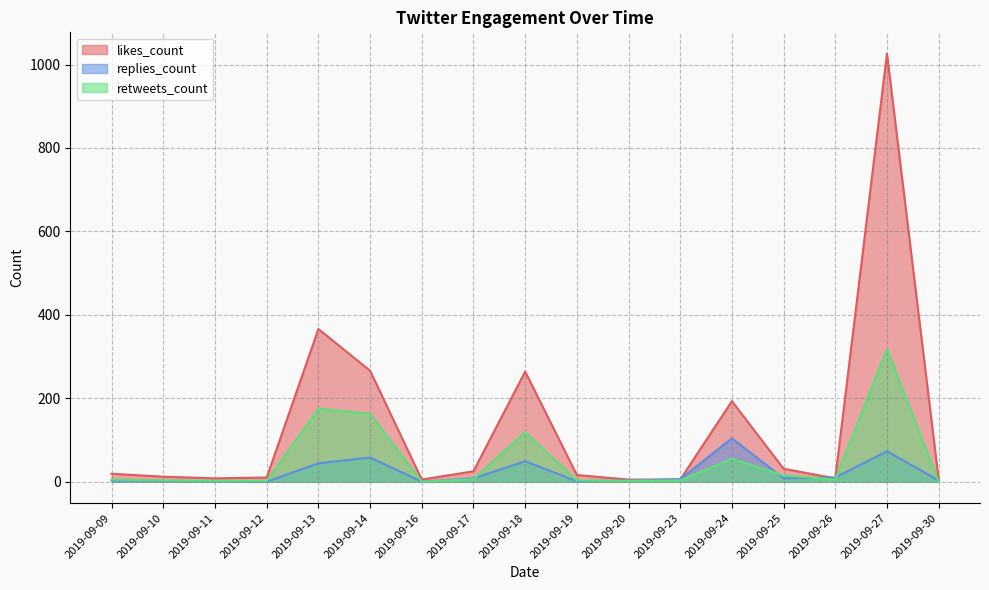

The retweets_count series shows 0 at 2019-09-16. True or false?

True